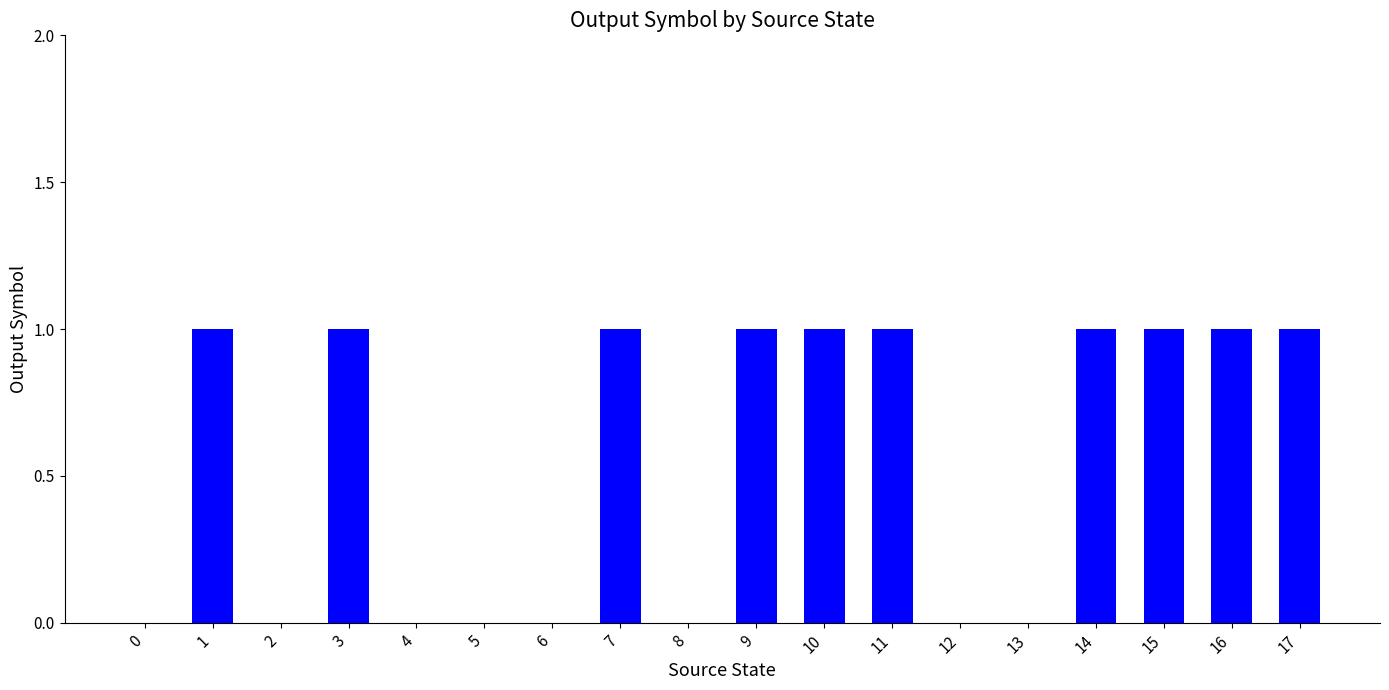

How many series are shown in this chart?

1